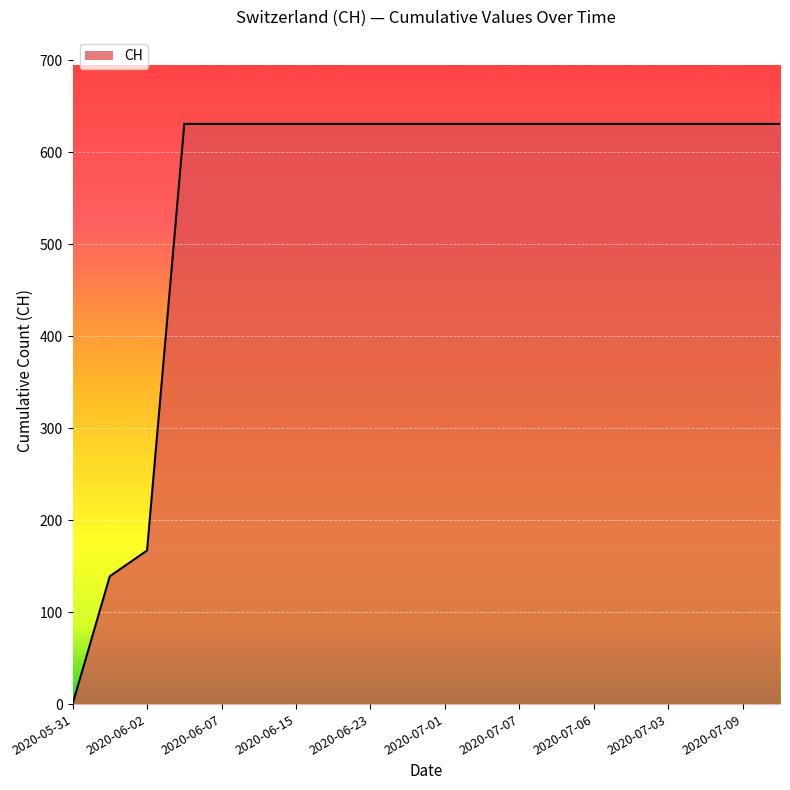

What is the greatest value displayed?

631